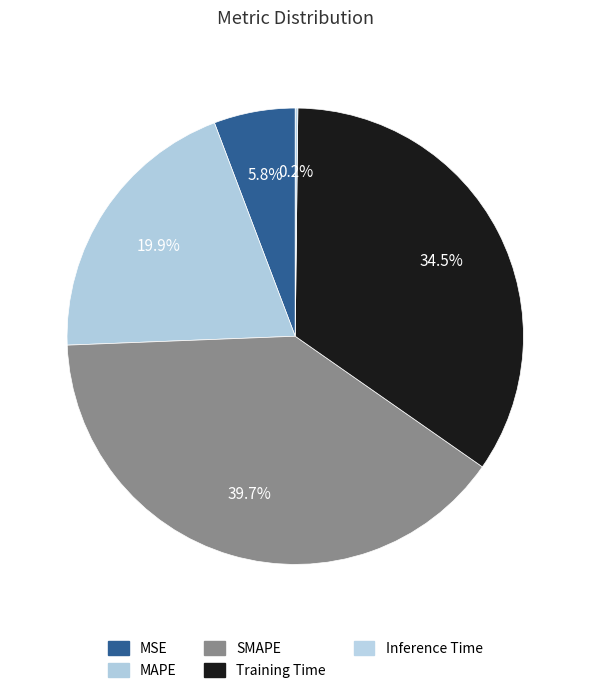

How much of the chart is everything except Inference Time?

99.8%